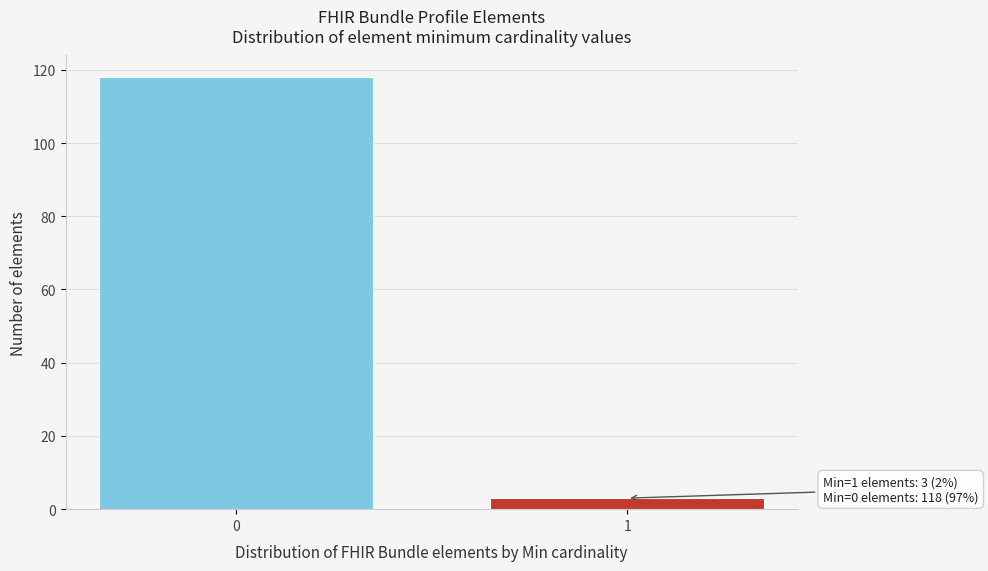

Reading left to right, extract all data points from this chart.

0=118	1=3